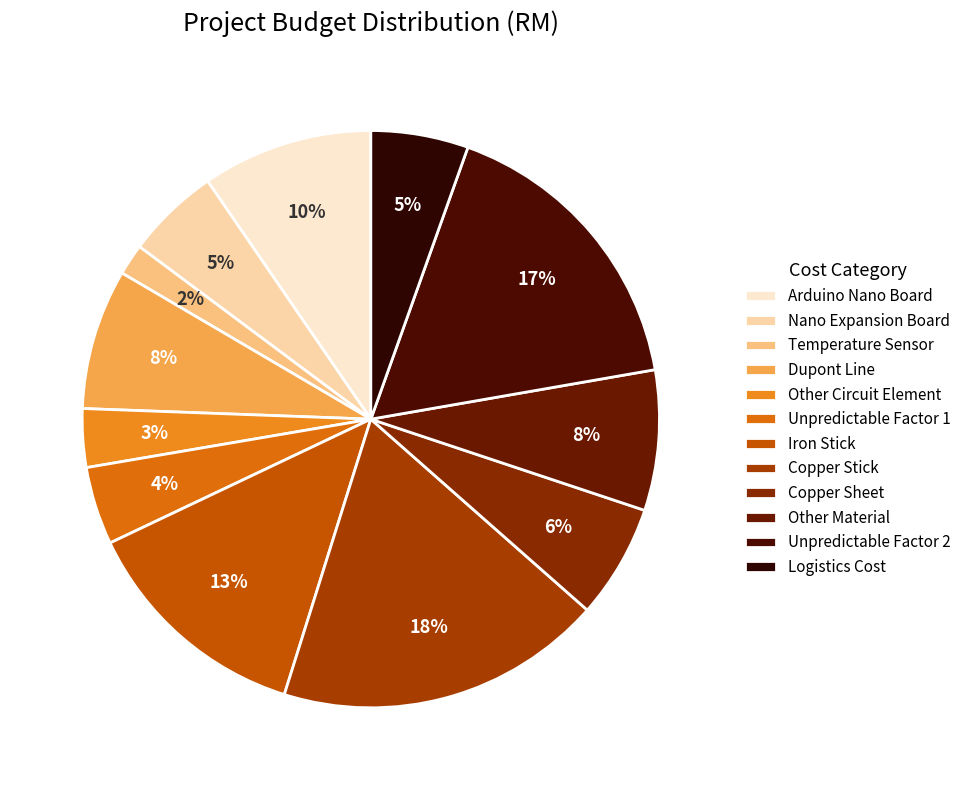

Count the number of slices in the pie.

12